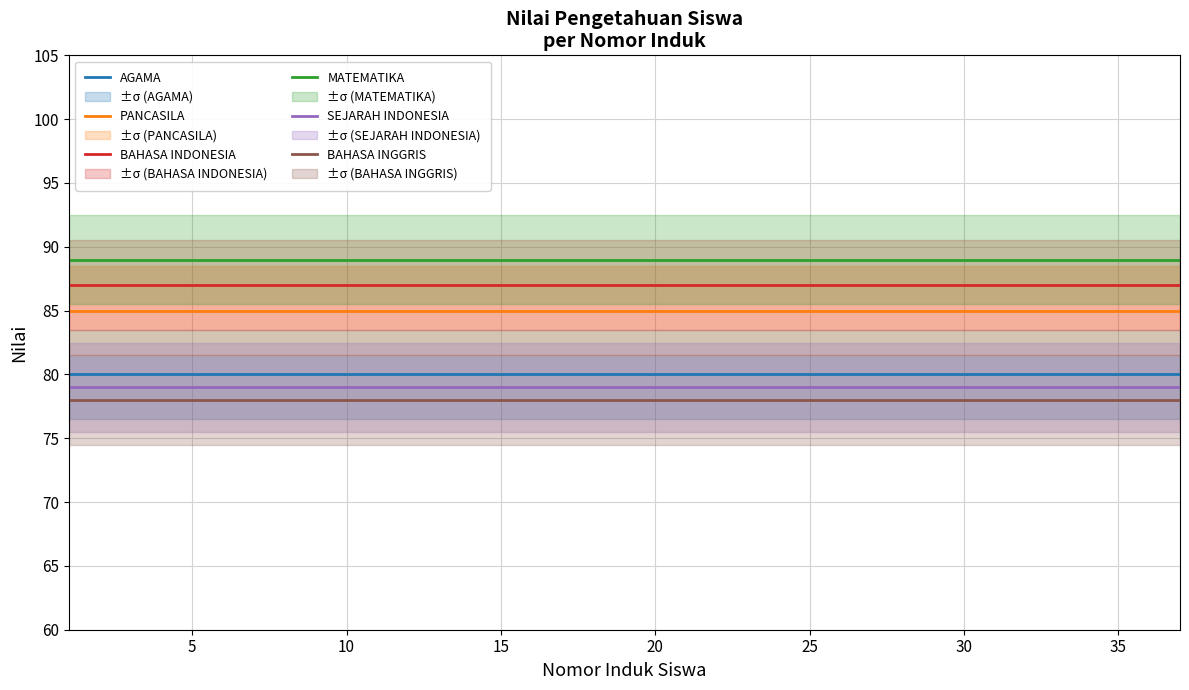

What is the sum of all PANCASILA values?

3145